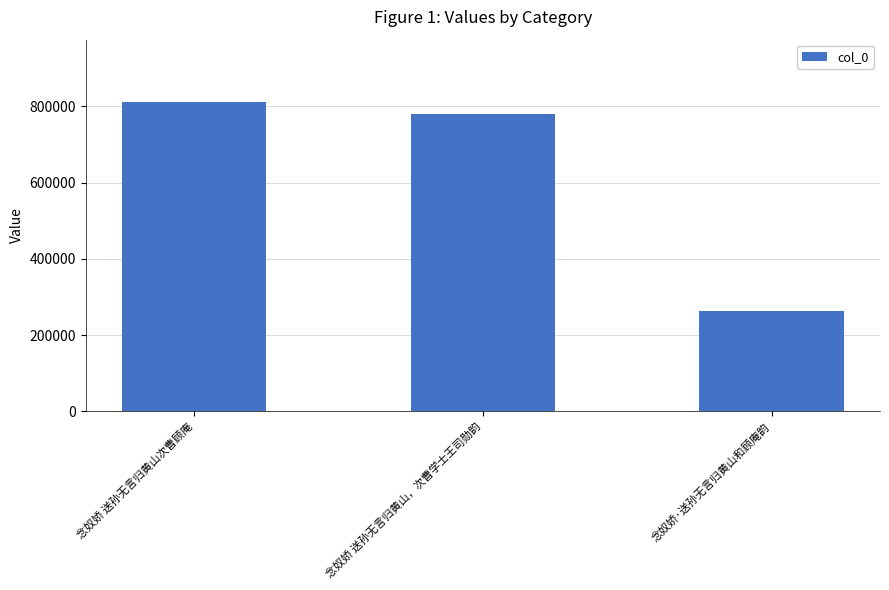

How many values are below 779186?

1